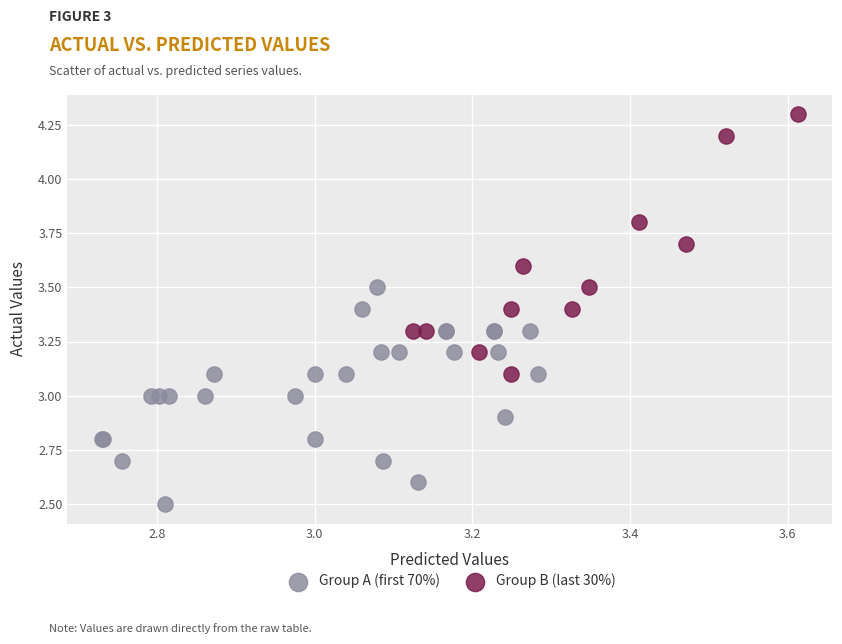

Which series contains the highest Y value?

Group B (last 30%)